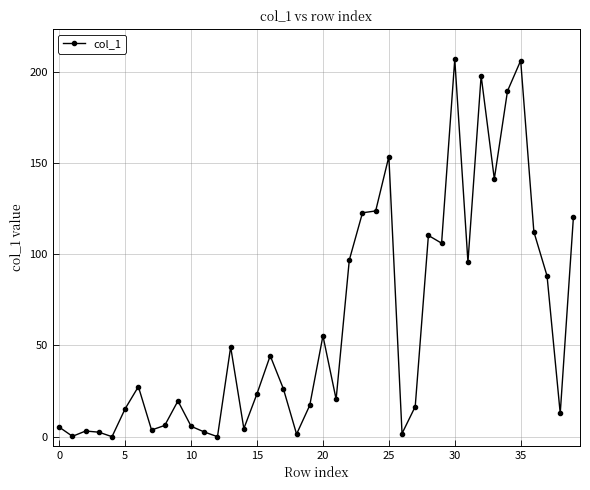

What is the maximum value shown in the chart?

206.7